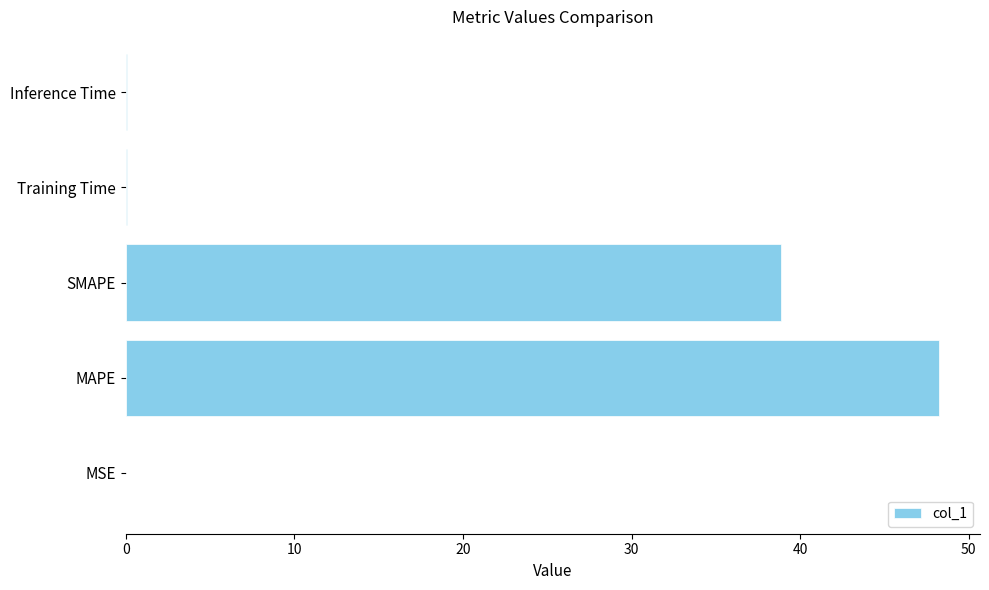

The value at MAPE is 86.5. True or false?

False